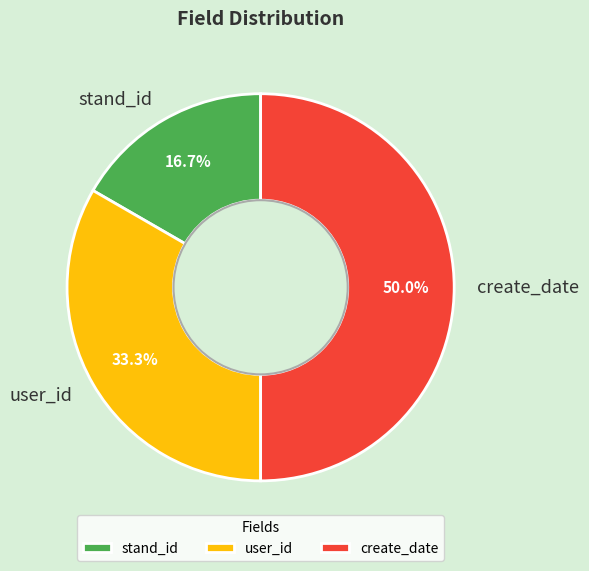

To the nearest percent, what portion does stand_id represent?

17%